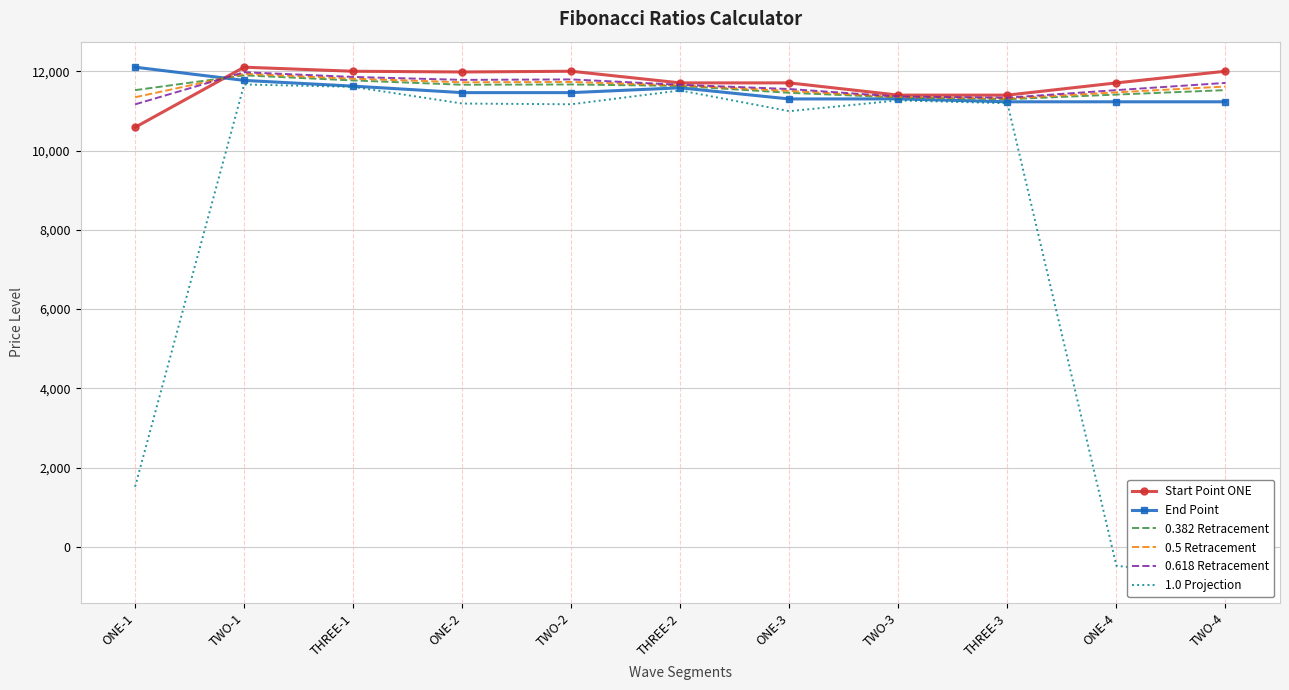

What is the sum of all 0.5 Retracement values?

127441.8